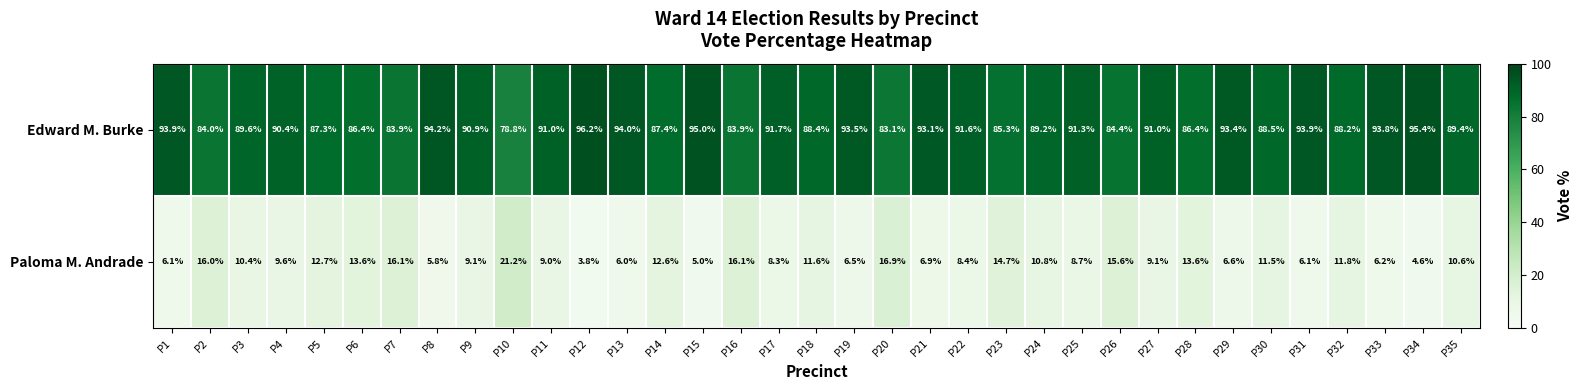

Which series has the largest total across all categories?

Edward M. Burke